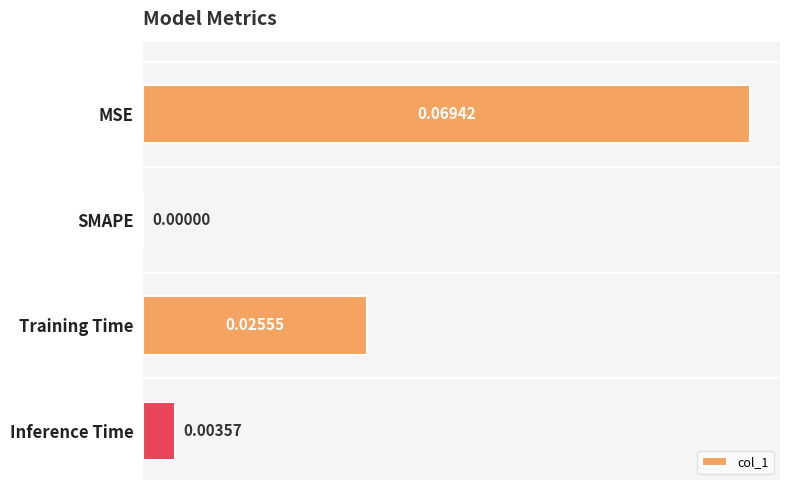

At which label is the value closest to 0?

SMAPE